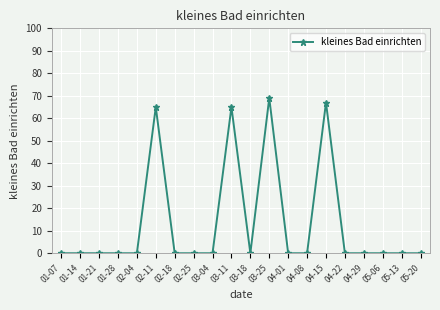

Reading right to left, what are all the values shown in this chart?

0	0	0	0	0	67	0	0	69	0	65	0	0	0	65	0	0	0	0	0